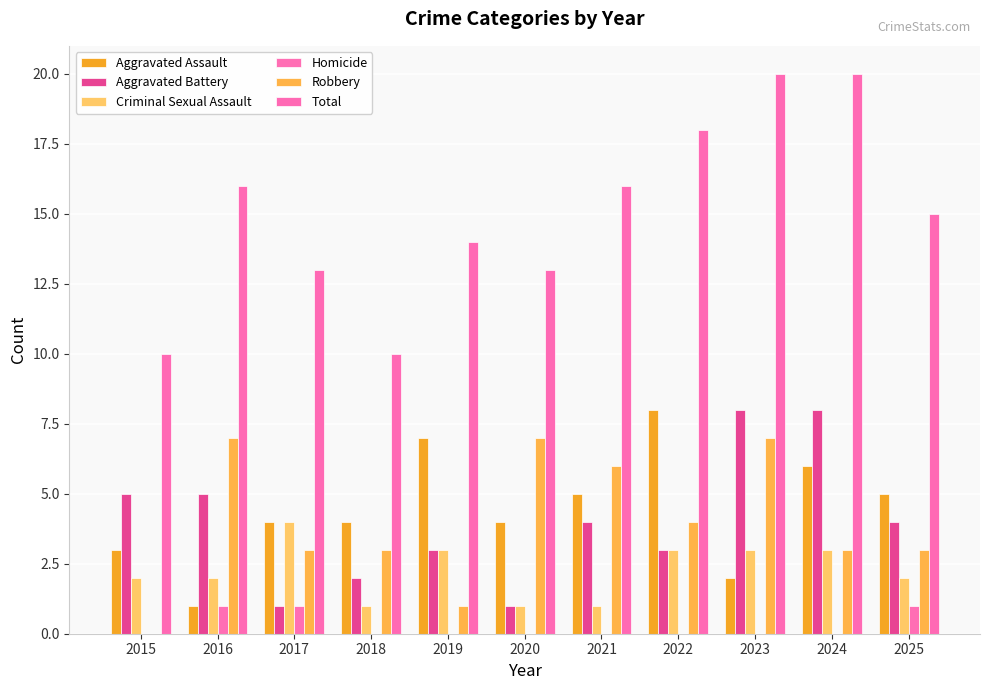

Between 2020 and 2025, which series saw the biggest shift?

Robbery